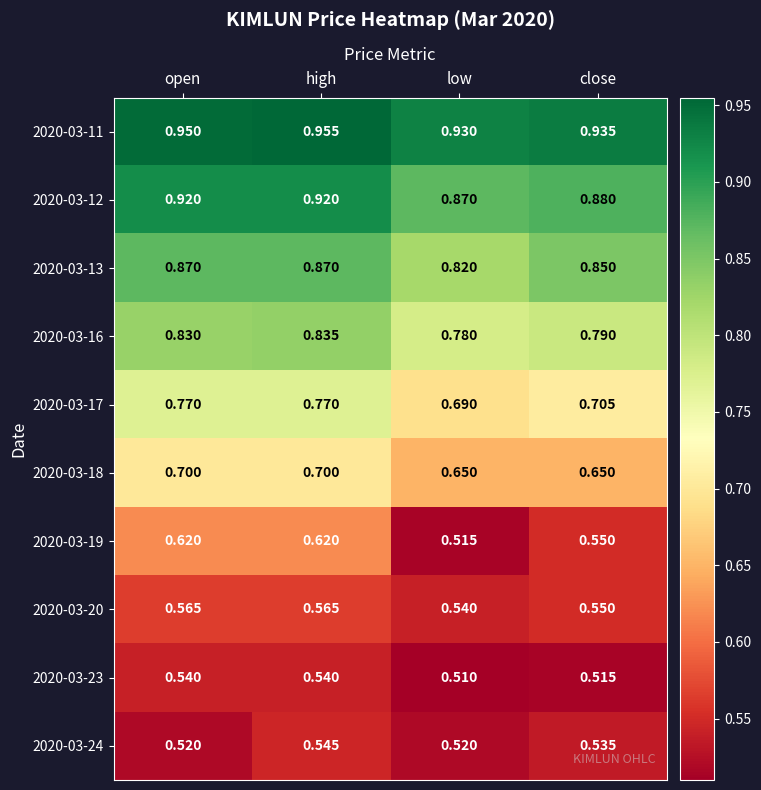

Which label corresponds to the largest value in the chart?

high